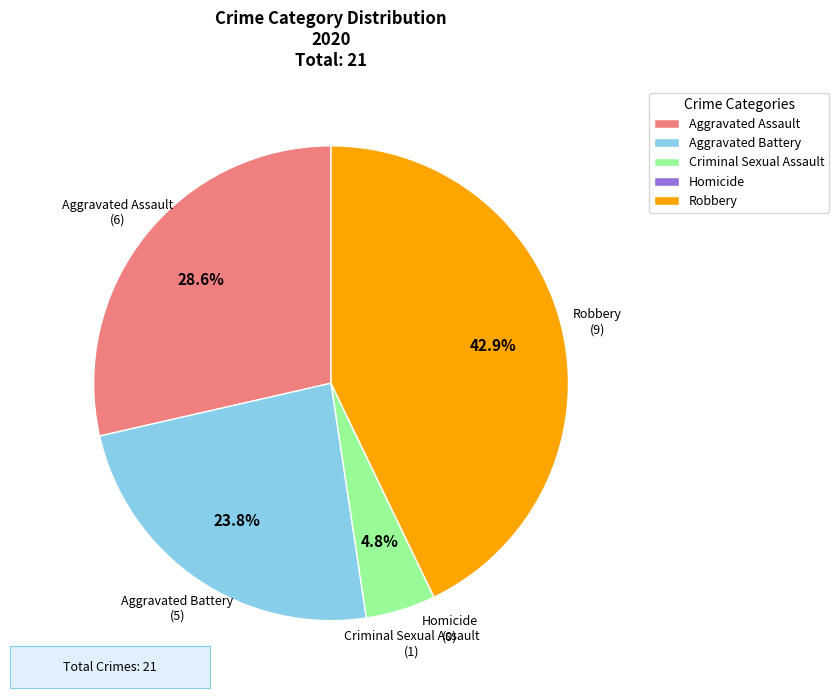

What percentage is NOT represented by Aggravated Assault?

71.4%